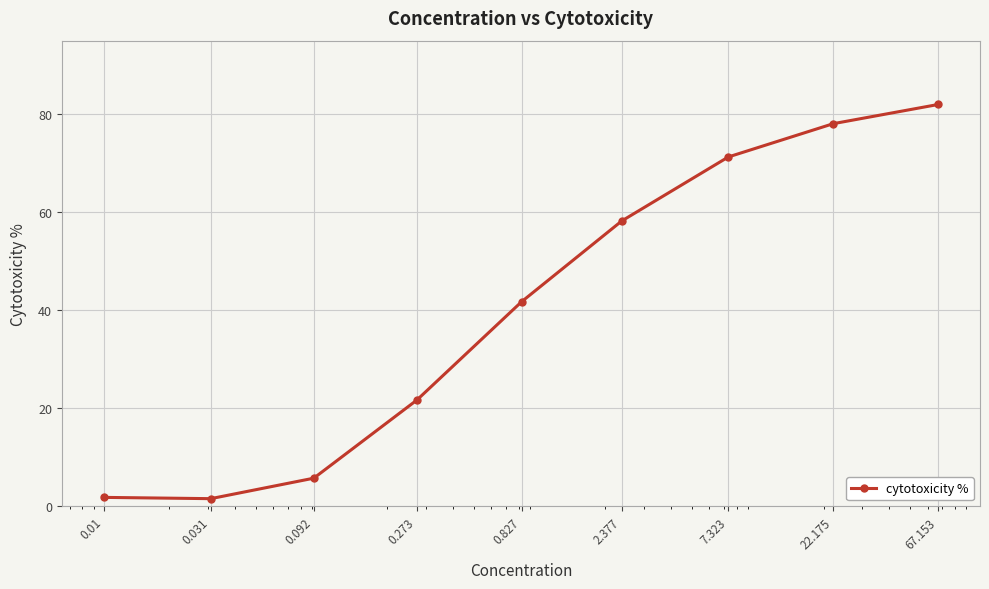

How many lines are shown in the chart?

1